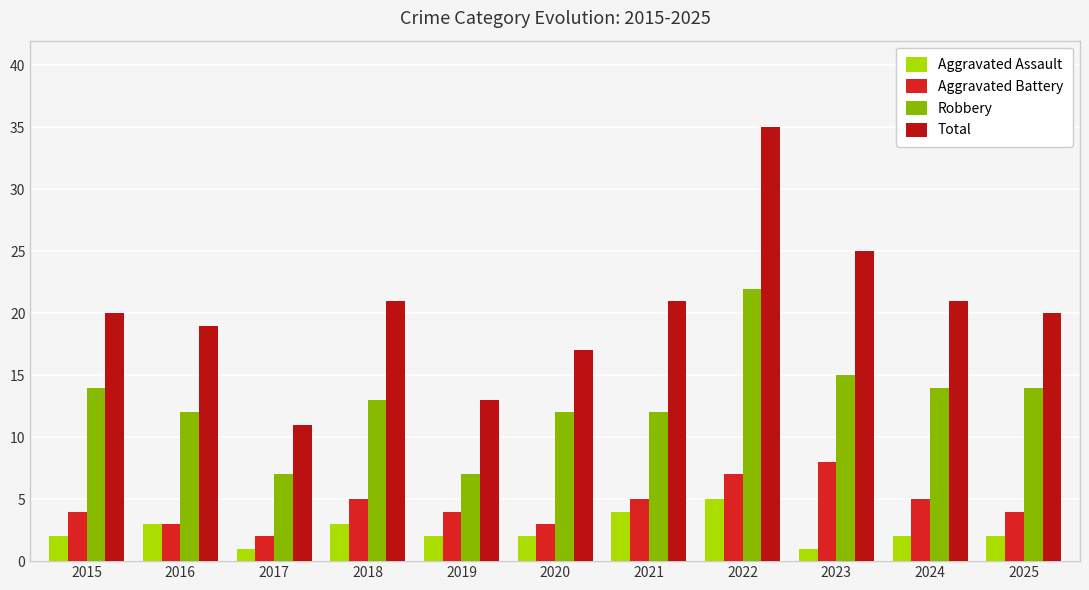

What value does the Aggravated Assault series have at 2016?

3